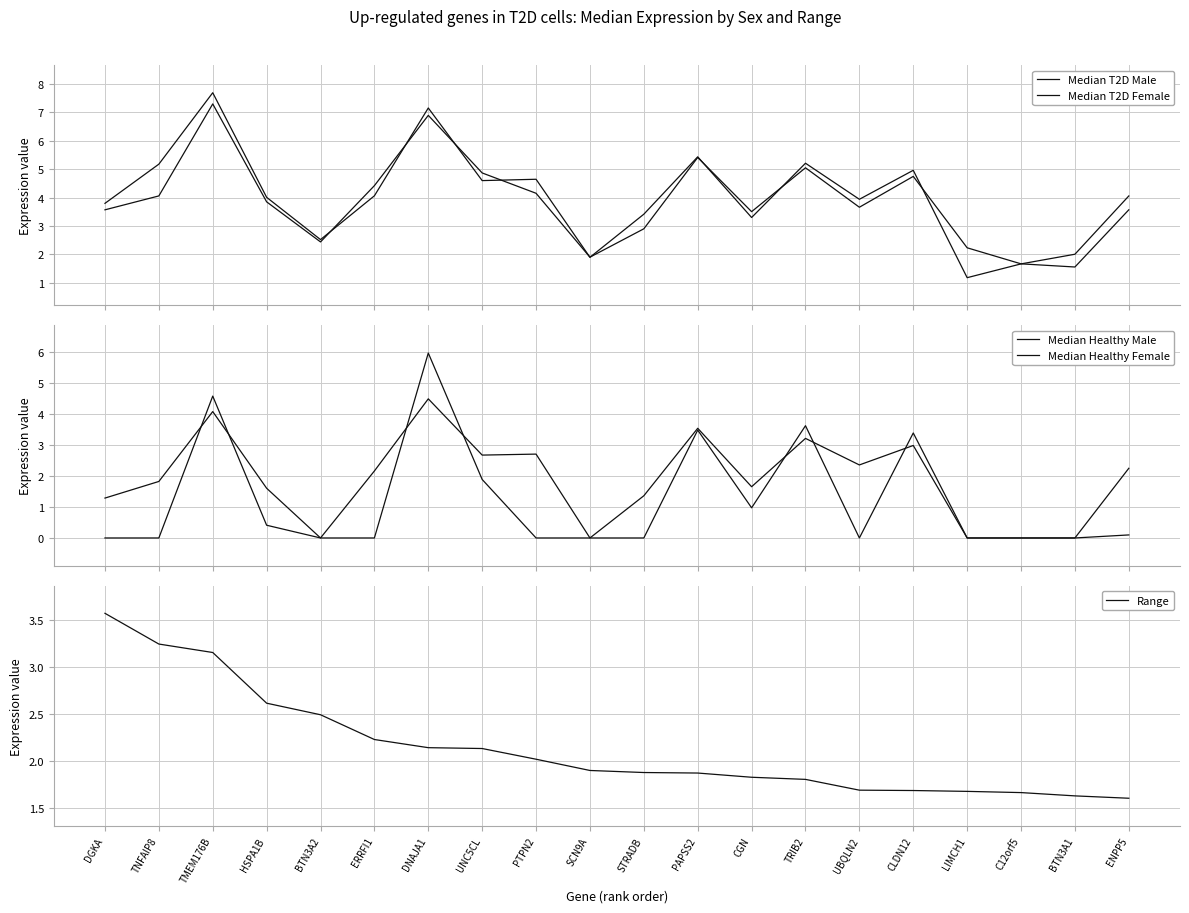

At which category does Median T2D Female reach its first local valley?

BTN3A2